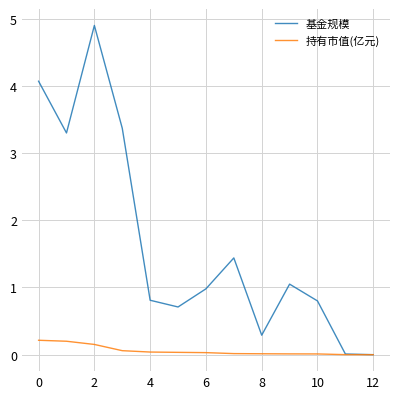

List the series in order of their peak value, lowest first.

持有市值(亿元), 基金规模